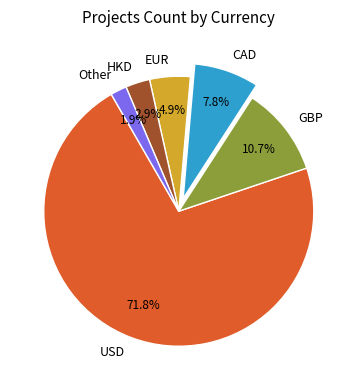

Combined, do GBP and CAD account for over 50%?

No